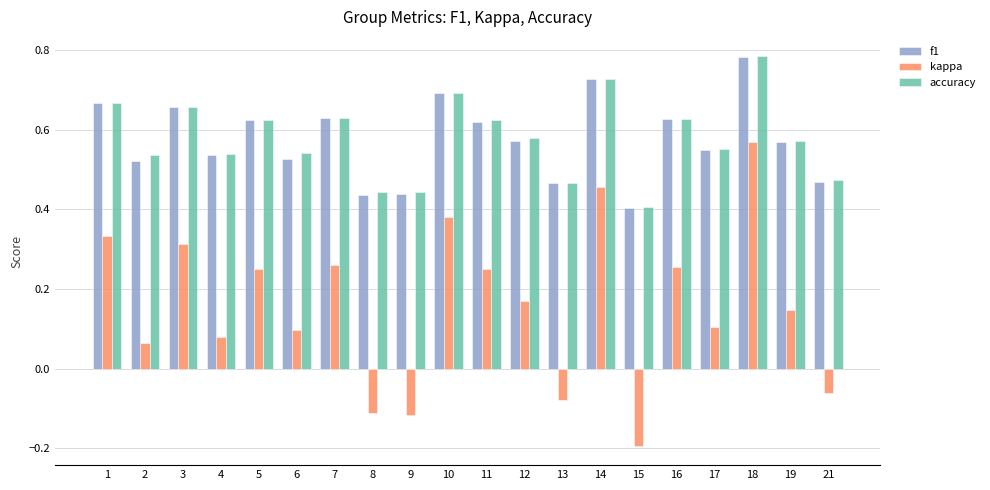

Which category has the lowest value in the kappa series?

15